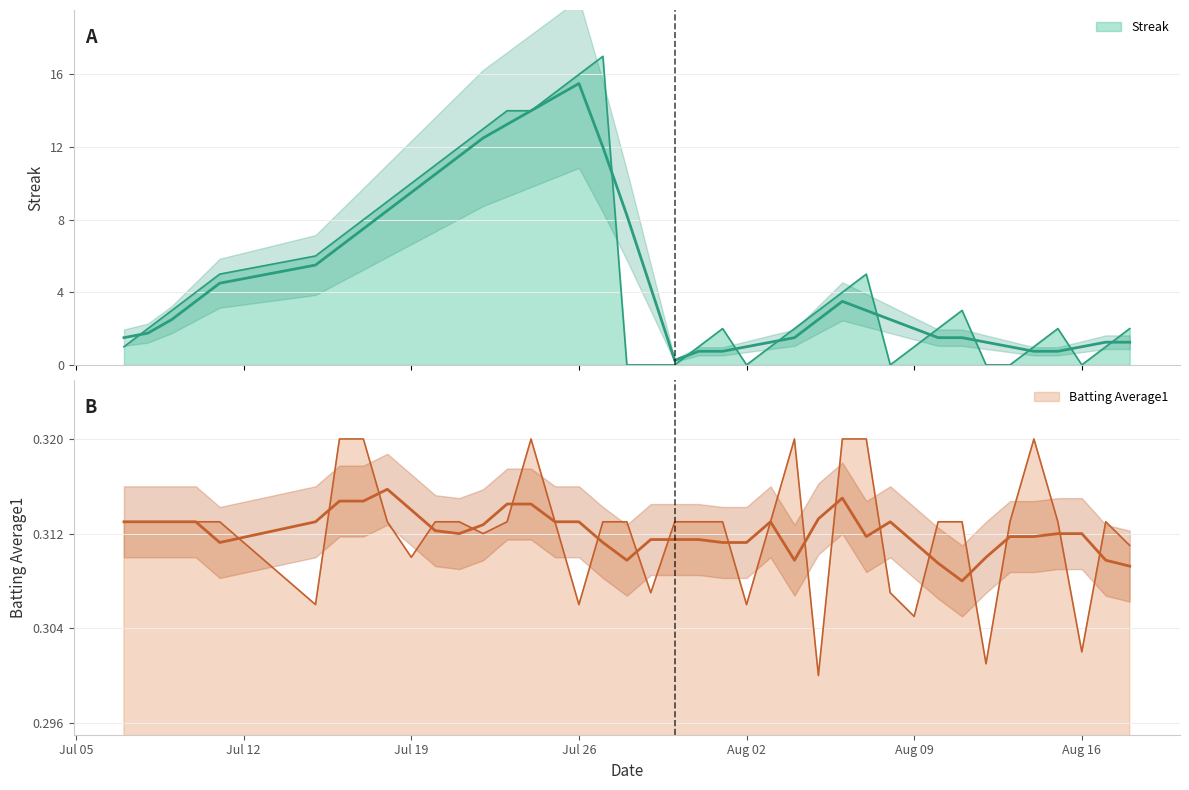

How many batting_avg values are between 0 and 1?

40